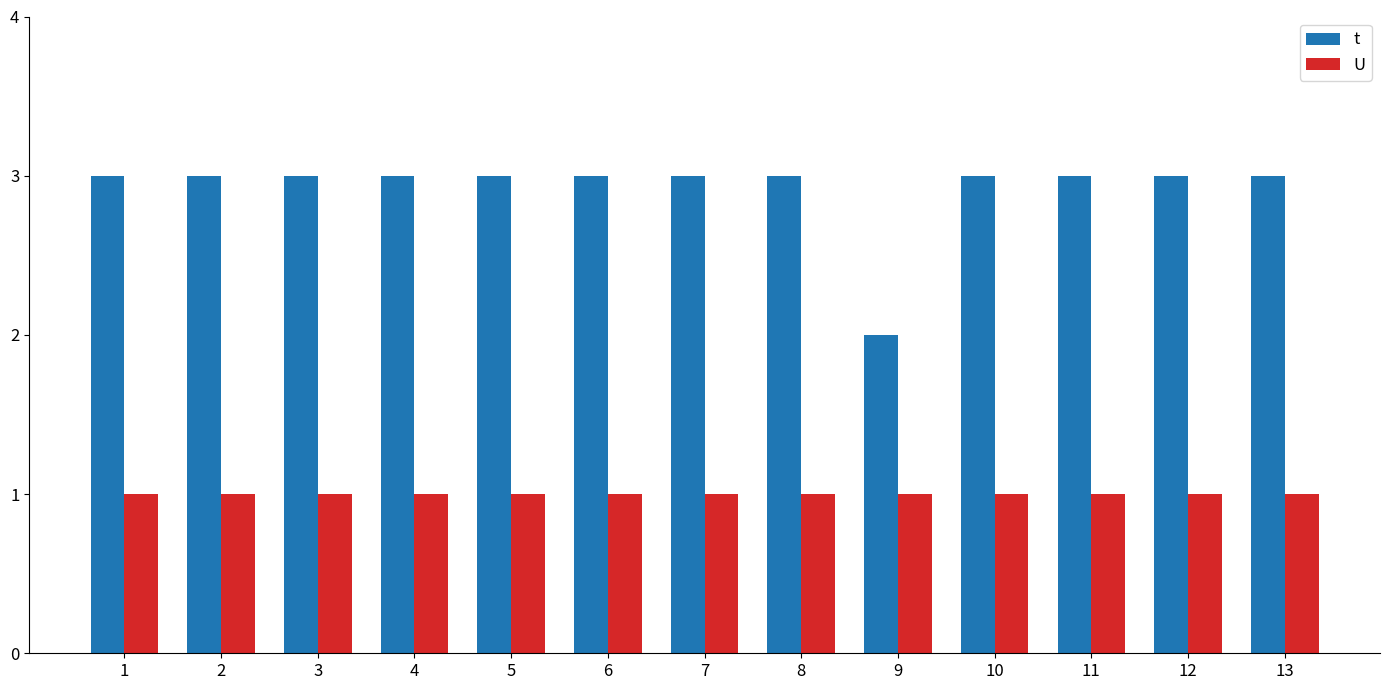

How many groups of bars are there?

13